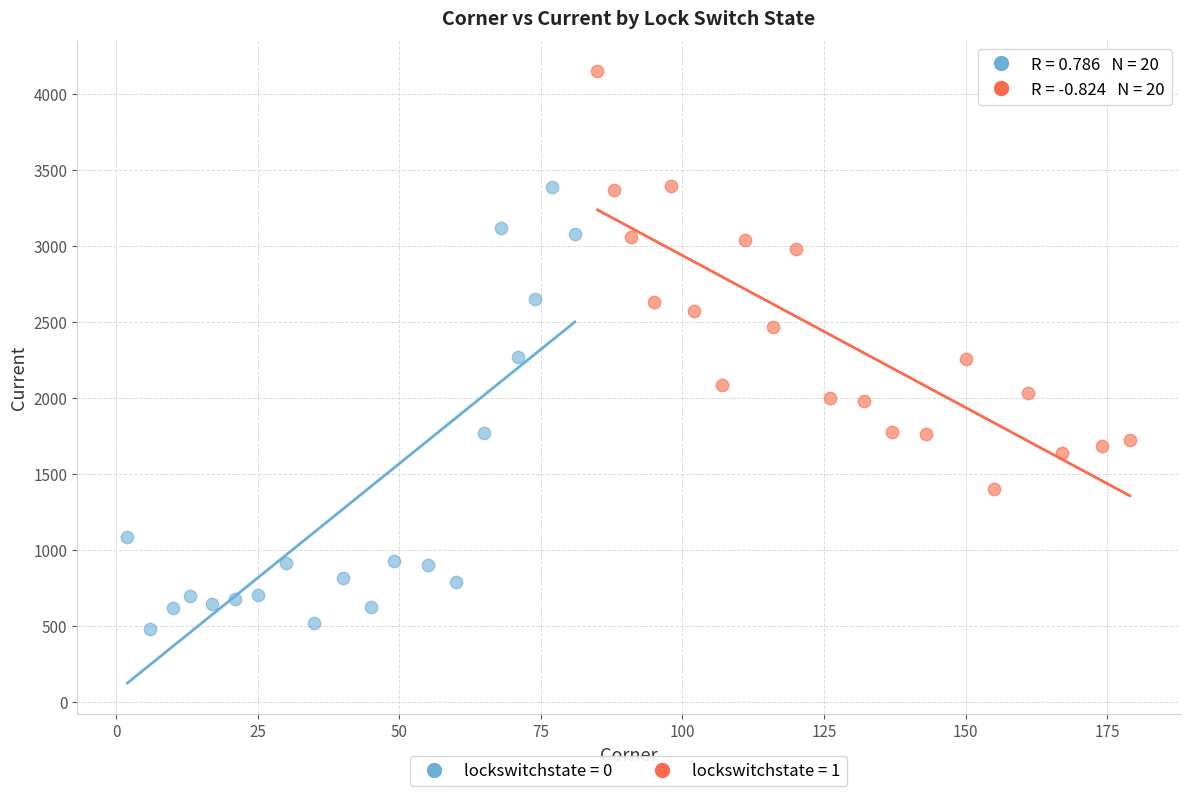

Which series contains the lowest Y value?

lockswitchstate = 0